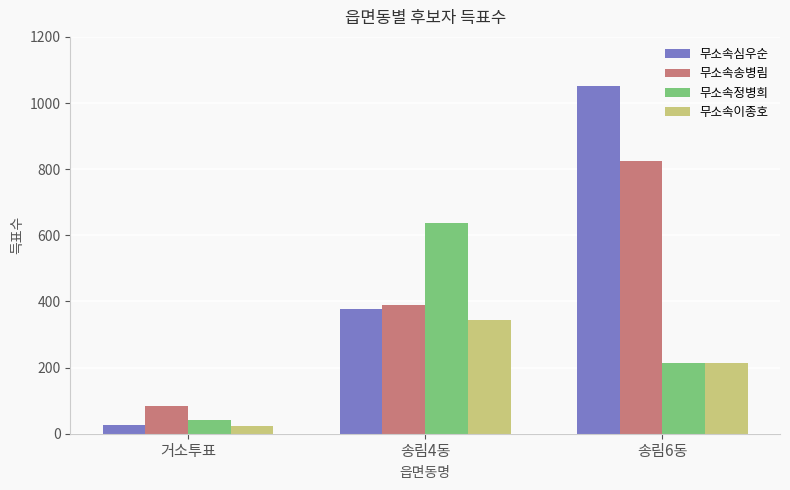

Is the value of 무소속이종호 at 송림6동 greater than the value of 무소속심우순 at 거소투표?

Yes